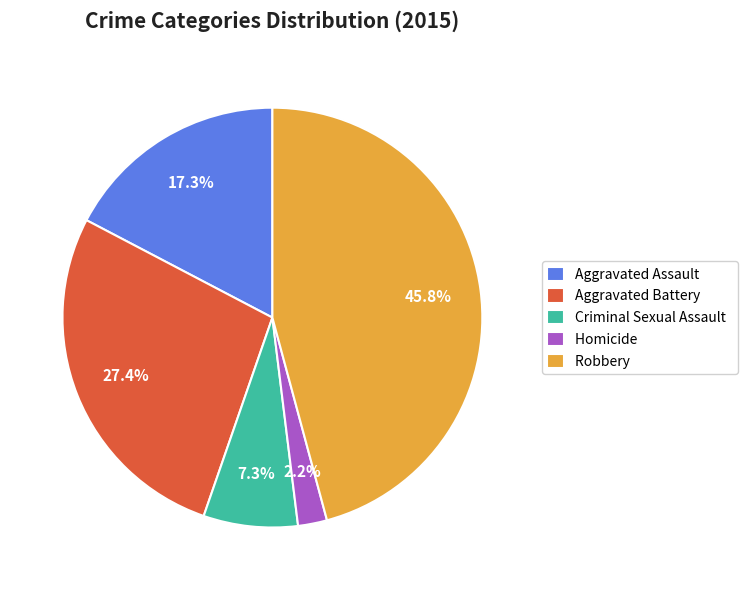

Count the number of slices in the pie.

5